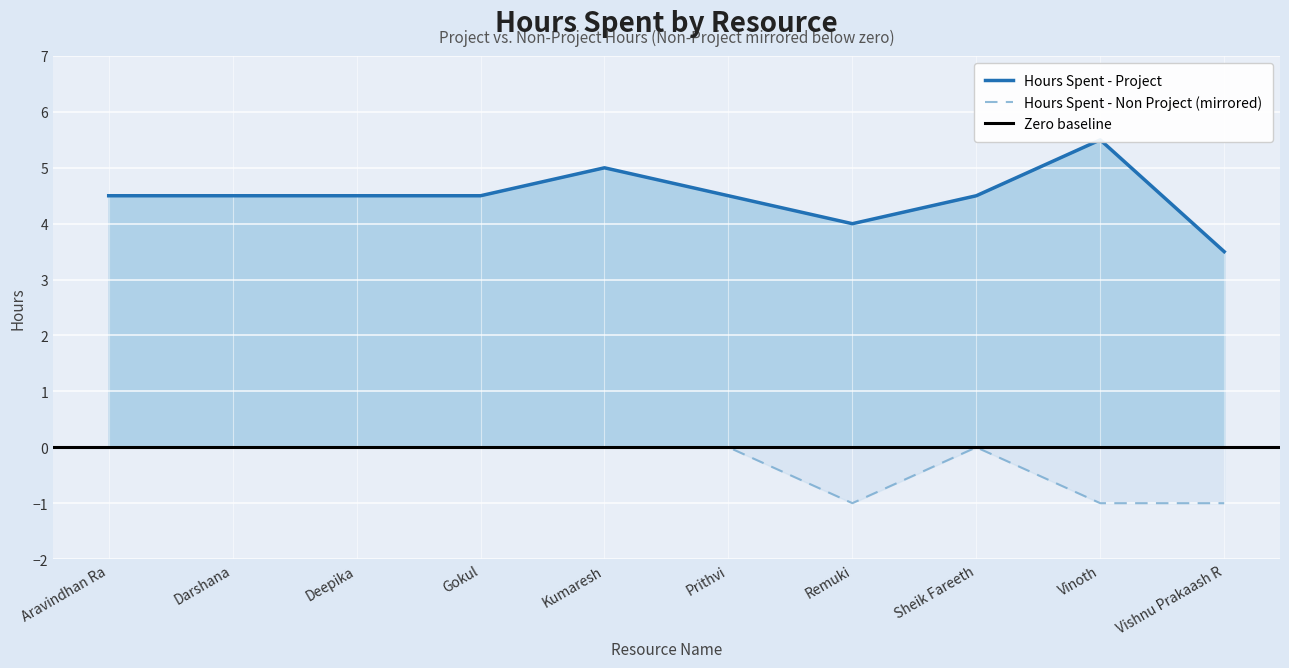

What is the minimum value for Hours Spent - Non Project?

-1.0